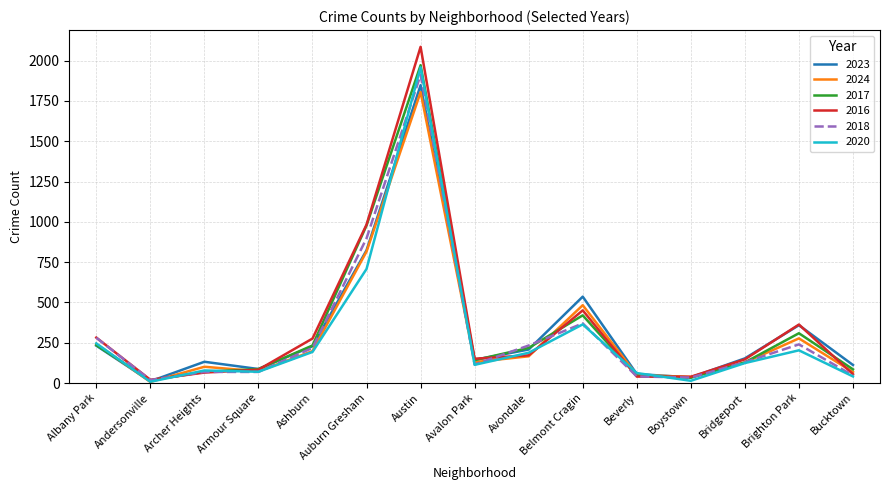

True or false: 2016 has a value of 147 at Bridgeport.

True